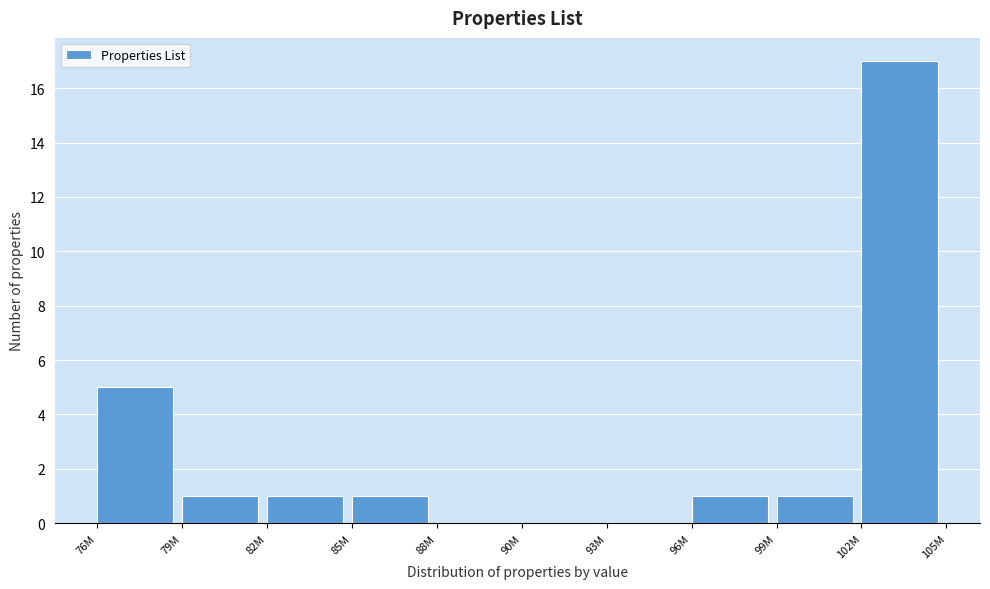

Reading left to right, transcribe all the data shown in this chart.

76M=5	79M=1	82M=1	85M=1	88M=0	90M=0	93M=0	96M=1	99M=1	102M=17